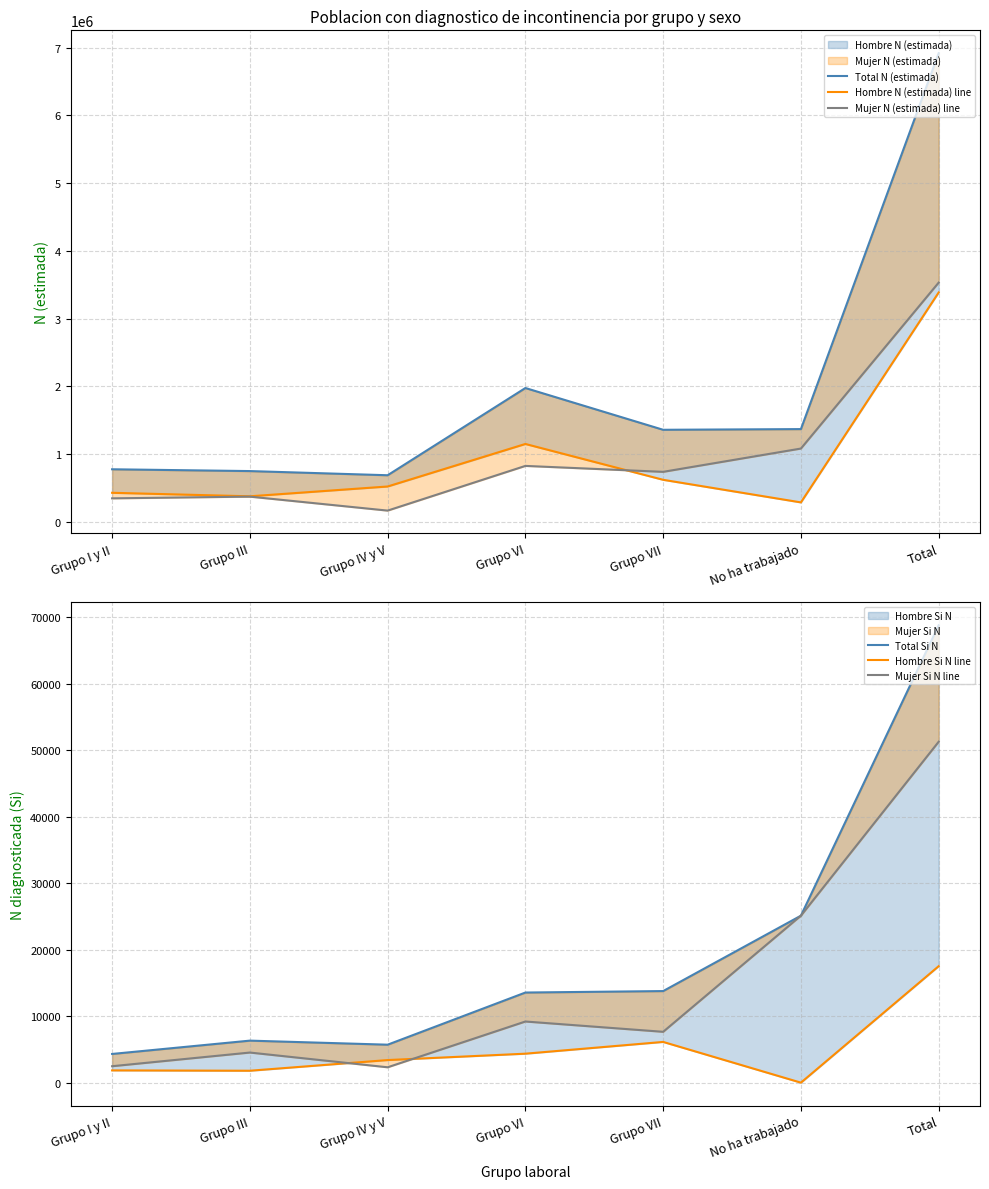

Reading left to right, what are all the values shown in this chart?

Total N (estimada): Grupo I y II=776147	Grupo III=749500	Grupo IV y V=688036	Grupo VI=1975514	Grupo VII=1358950	No ha trabajado=1369170	Total=6917318
Hombre N (estimada) line: Grupo I y II=429092	Grupo III=377227	Grupo IV y V=521914	Grupo VI=1149638	Grupo VII=620706	No ha trabajado=287145	Total=3385722
Mujer N (estimada) line: Grupo I y II=347055	Grupo III=372273	Grupo IV y V=166123	Grupo VI=825876	Grupo VII=738244	No ha trabajado=1082025	Total=3531596
Total Si N: Grupo I y II=4317	Grupo III=6320	Grupo IV y V=5710	Grupo VI=13553	Grupo VII=13773	No ha trabajado=25112	Total=68786
Hombre Si N line: Grupo I y II=1844	Grupo III=1792	Grupo IV y V=3398	Grupo VI=4357	Grupo VII=6125	No ha trabajado=0	Total=17516
Mujer Si N line: Grupo I y II=2472	Grupo III=4528	Grupo IV y V=2312	Grupo VI=9196	Grupo VII=7647	No ha trabajado=25112	Total=51270